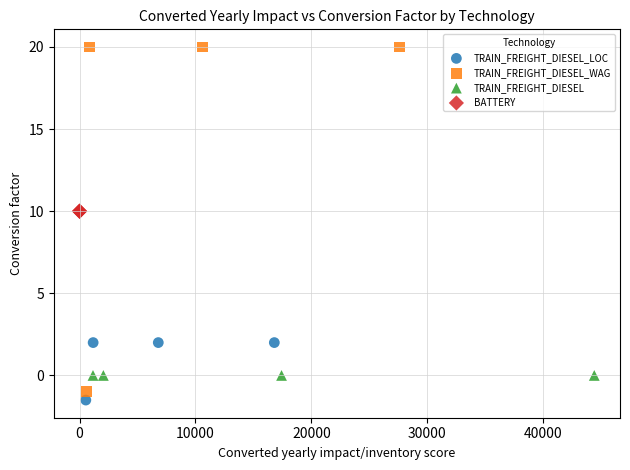

What are all the series names shown in the legend?

TRAIN_FREIGHT_DIESEL_LOC, TRAIN_FREIGHT_DIESEL_WAG, TRAIN_FREIGHT_DIESEL, BATTERY